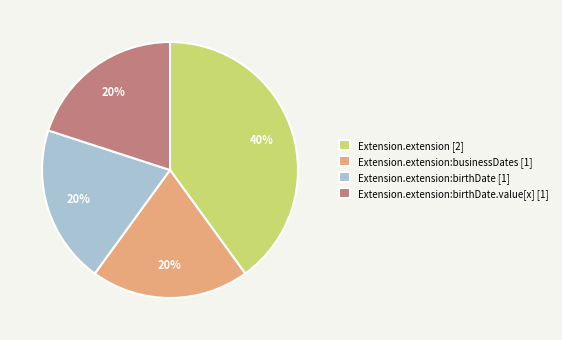

Do Extension.extension:birthDate [1] and Extension.extension:businessDates [1] together represent more than half of the pie?

No